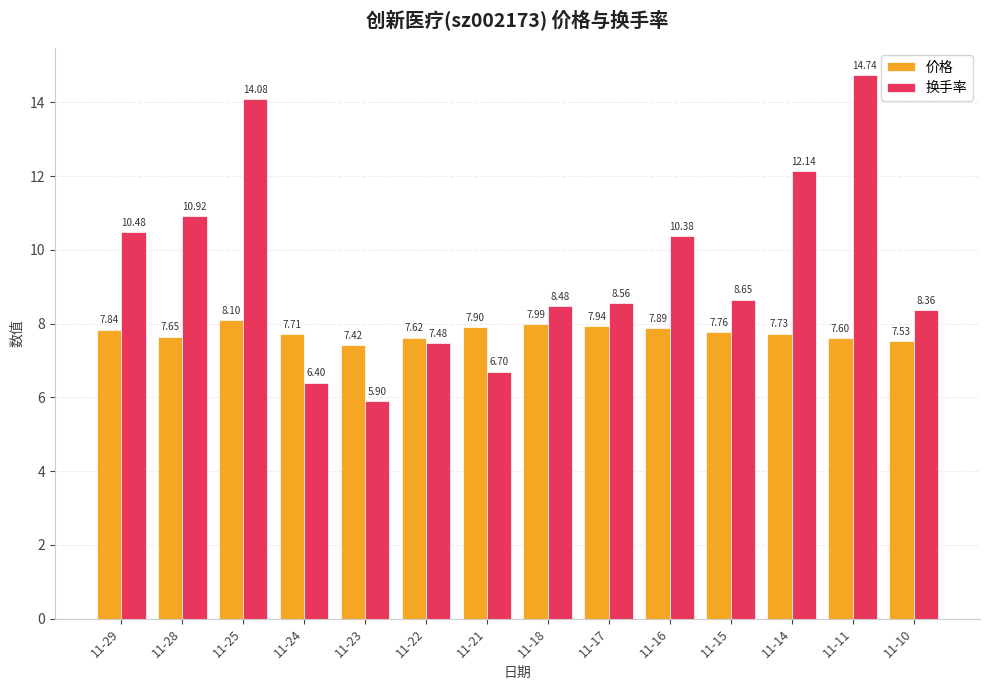

Are the bars grouped side by side (vs. stacked)?

Yes